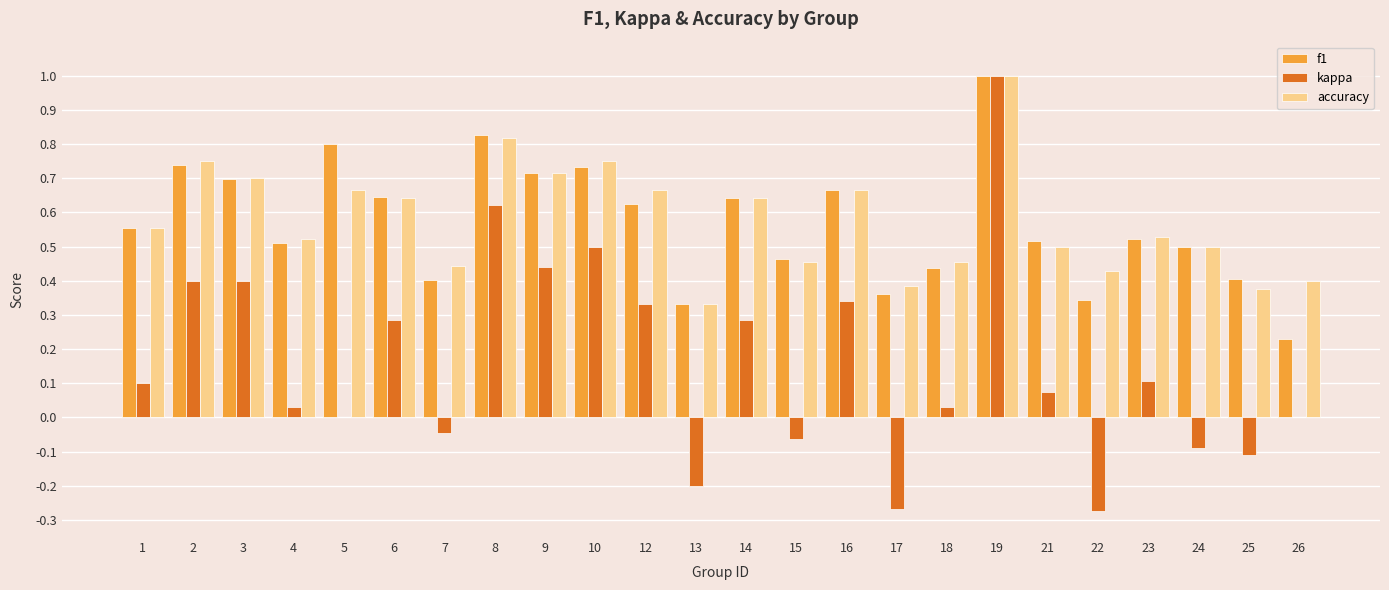

What are all the series names shown in the legend?

f1, kappa, accuracy